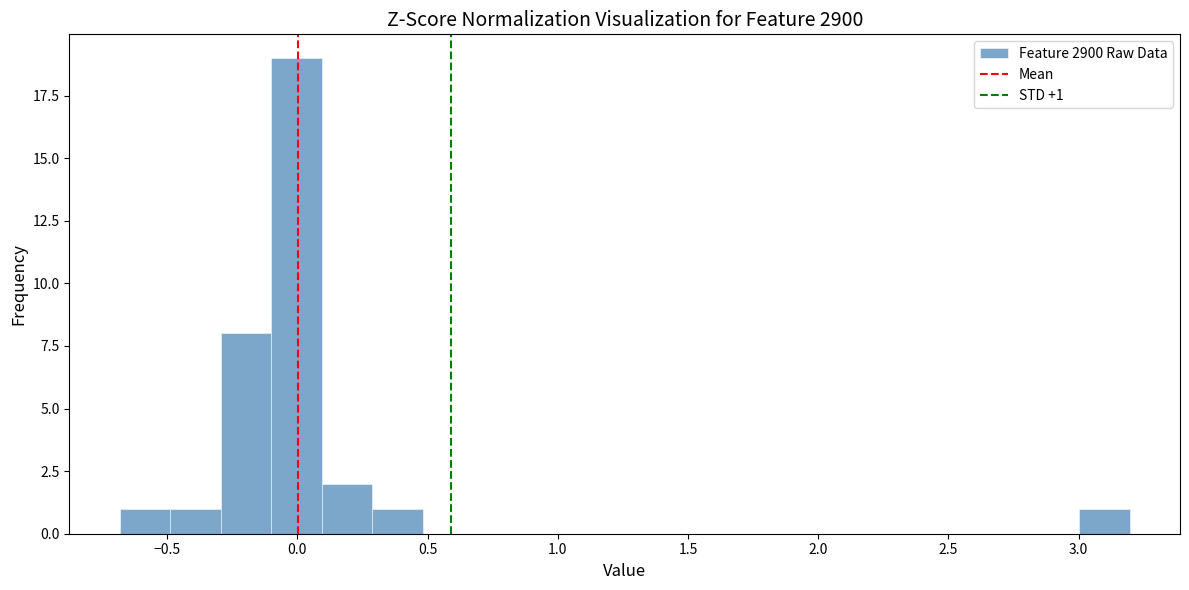

Around what value on the x-axis is the tallest bar? Give the approximate position of its centre, as read against the axis.

0.00